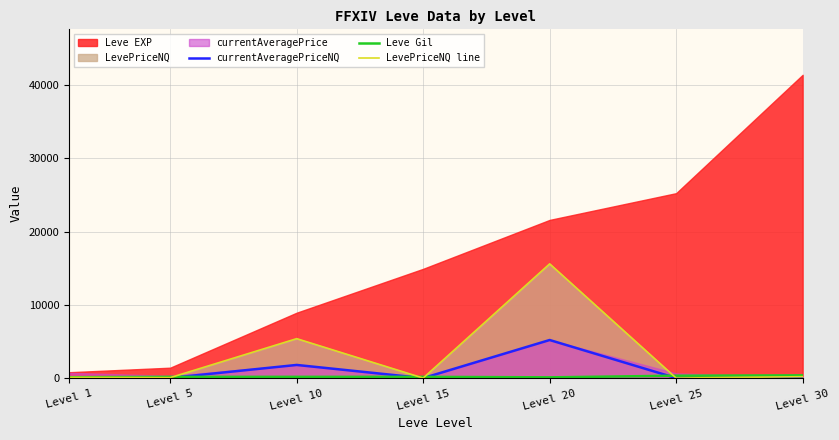

In Leve Gil, how many points are lower than both neighbors (excluding endpoints)?

1